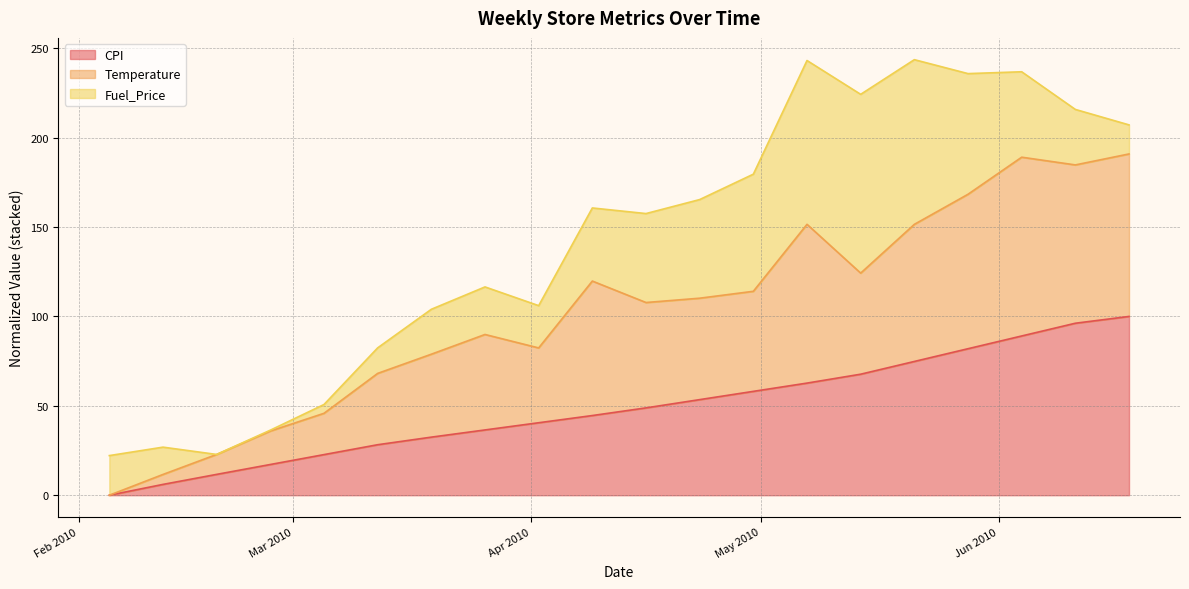

What is the approximate value of Temperature at 2010-04-16?

107.8